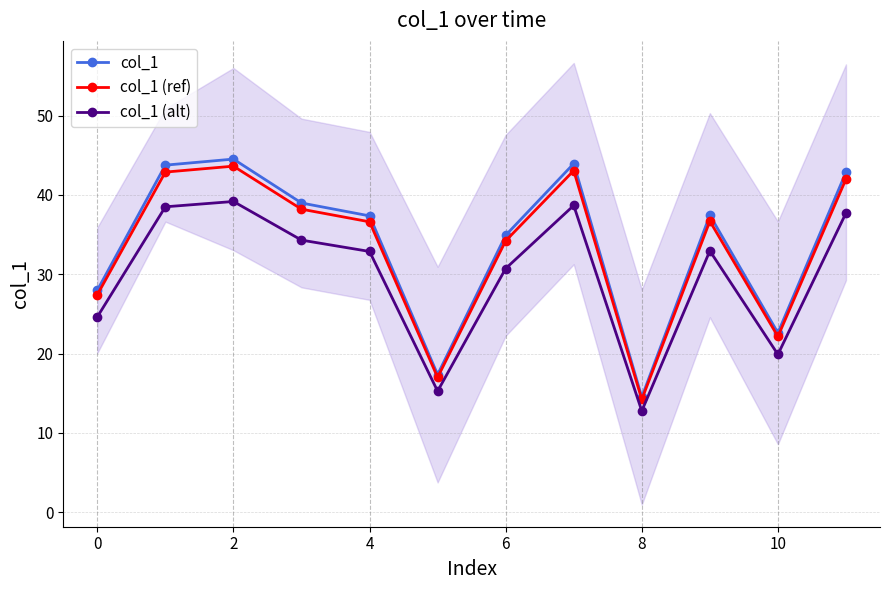

What is the difference between the col_1 values at 2 and 8?

30.0